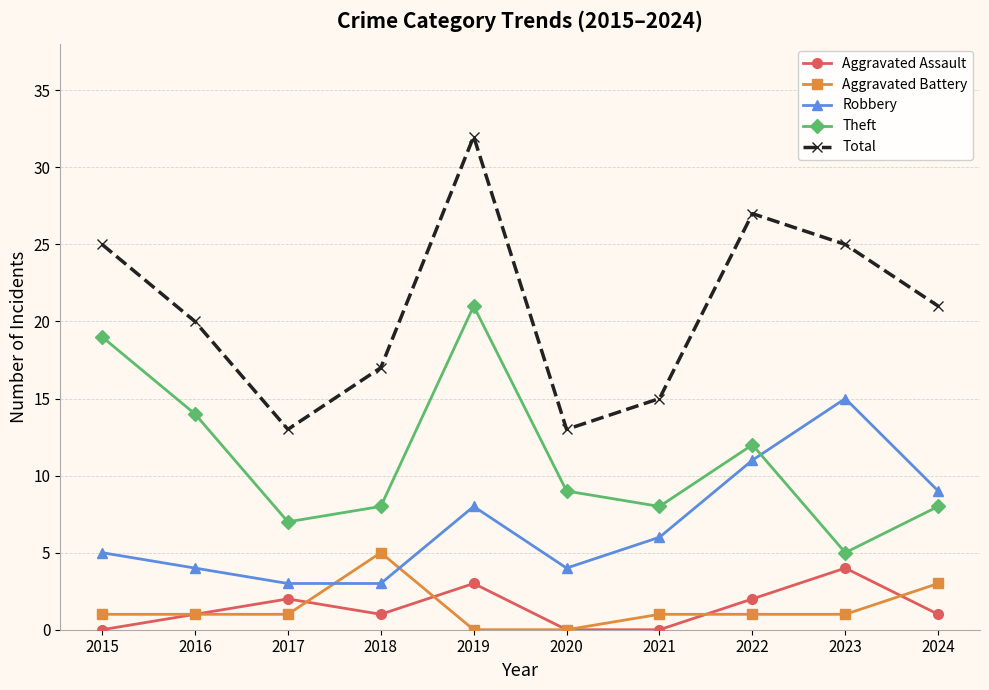

What is the value of the Theft point at the 5th from the left?

21